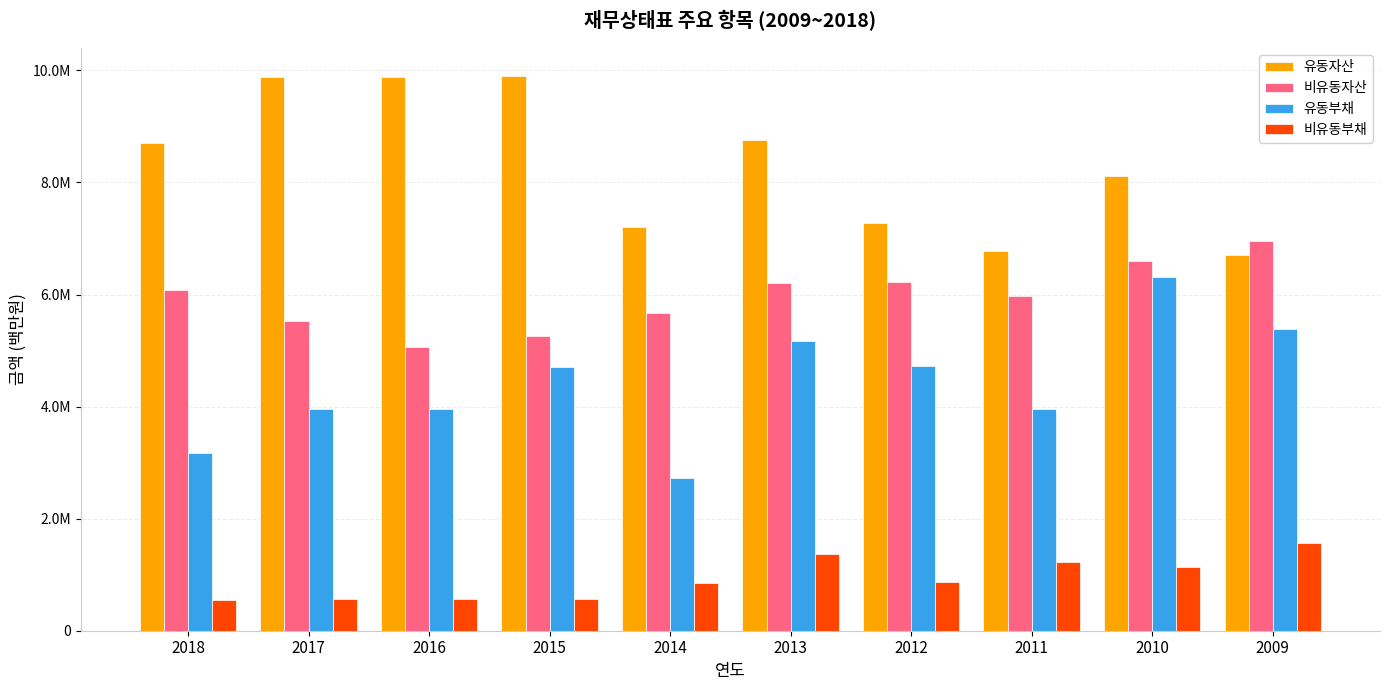

Reading left to right, extract all data points from this chart.

유동자산: 8708395	9889464	9885327	9907576	7209547	8753937	7272699	6778475	8108107	6706812
비유동자산: 6079168	5527106	5069477	5259587	5665656	6205932	6215708	5967457	6601739	6959132
유동부채: 3165815	3949194	3957117	4708017	2727021	5173002	4729827	3950428	6307787	5388384
비유동부채: 552575	559989	562092	570927	850902	1372573	872010	1220910	1137172	1558601